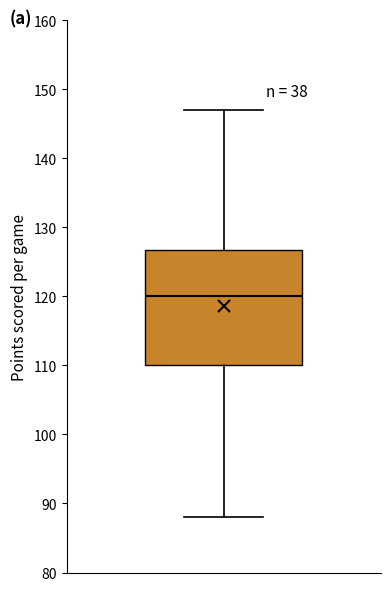

Transcribe this box plot: give where the median line is, the range the box spans, and where the two whiskers end, as read against the y-axis. The values are not printed on the chart, so give them approximately, as read against the axis.

median 120, box 110 to 127, whiskers 88 to 147